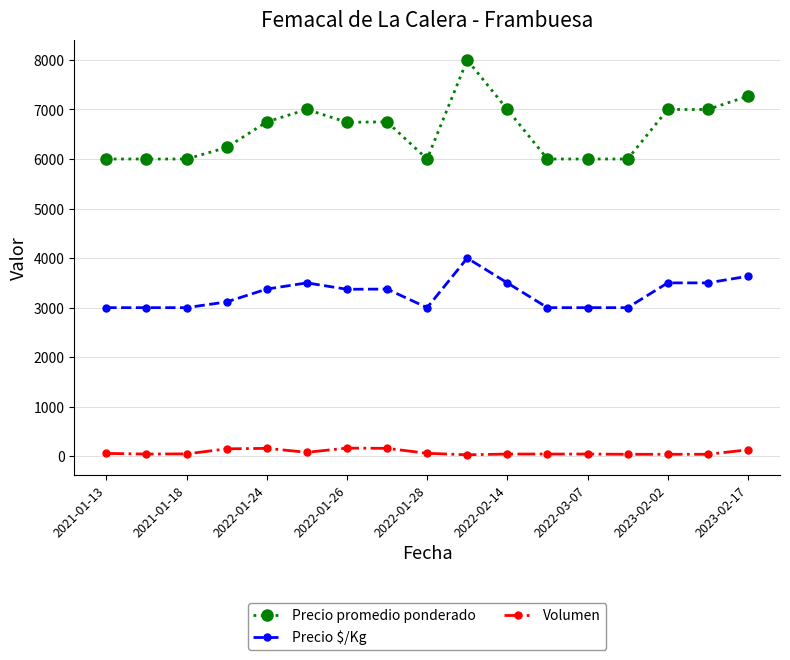

What is the difference between the maximum and second lowest values in the Precio promedio ponderado series?

2000